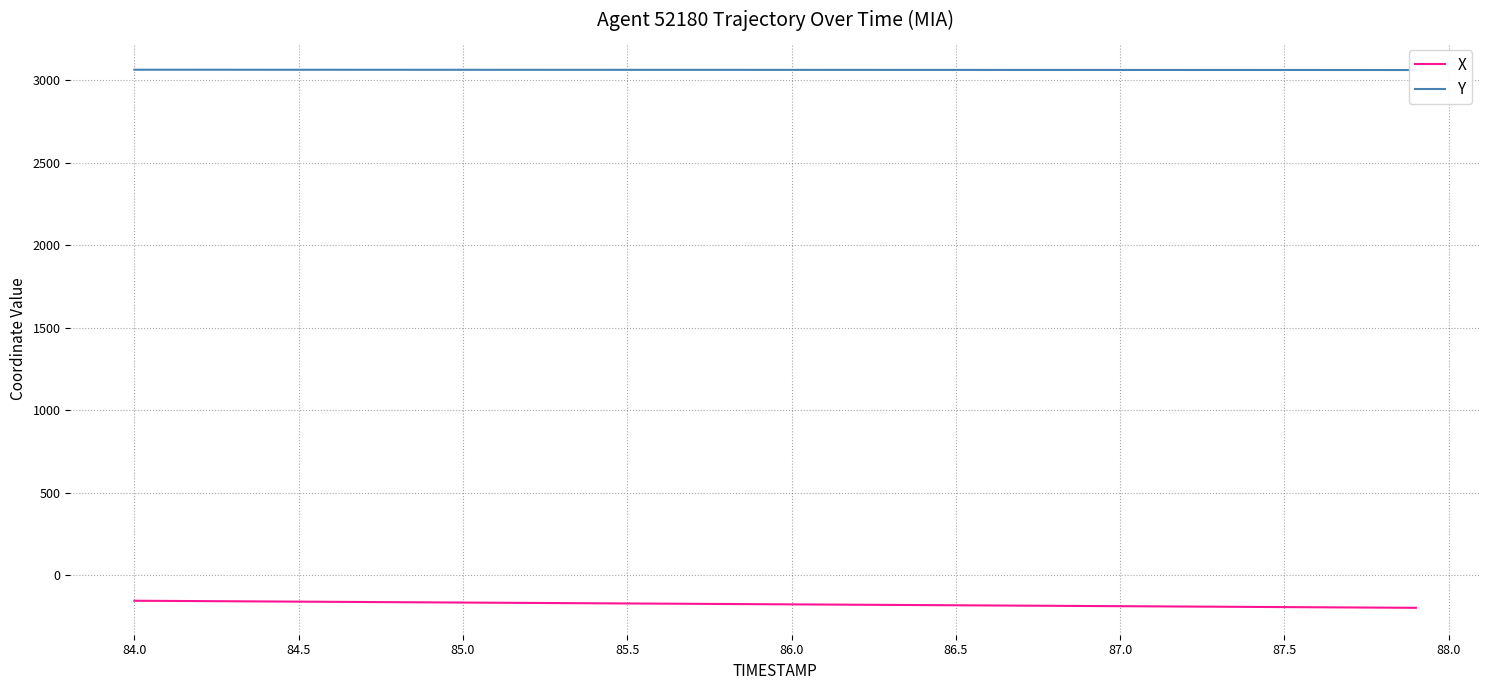

What is the value of the Y point at the 11th from the left?

3064.3